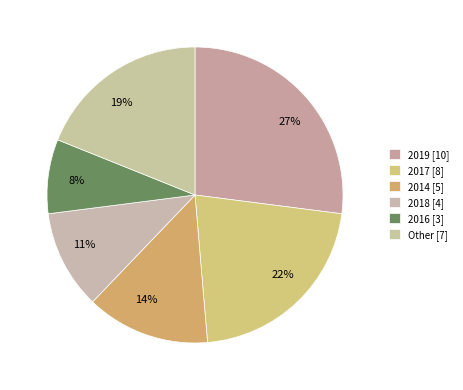

Is it true that 22% is 22% of the pie?

True